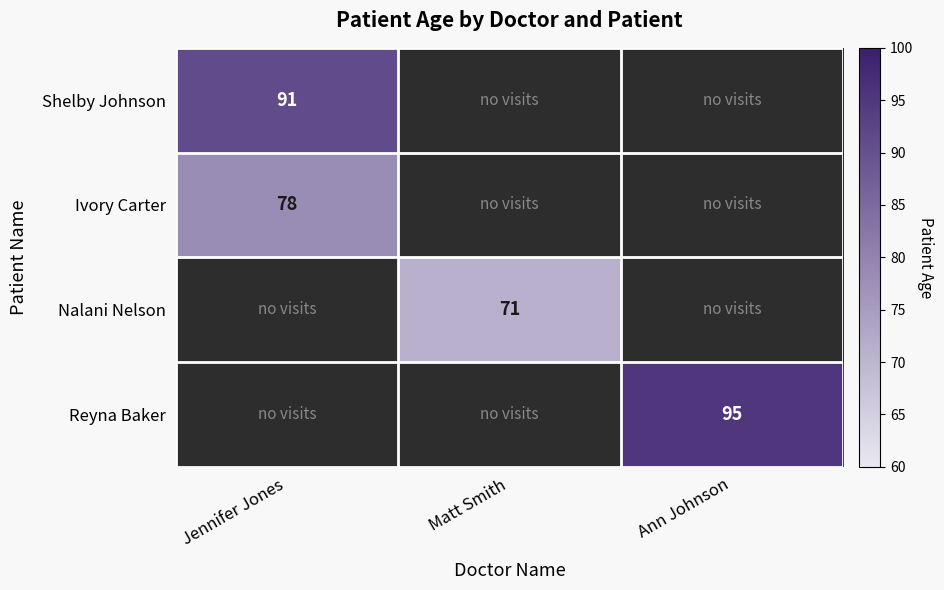

What is the sum of the Matt Smith values at 3 and 0?

71